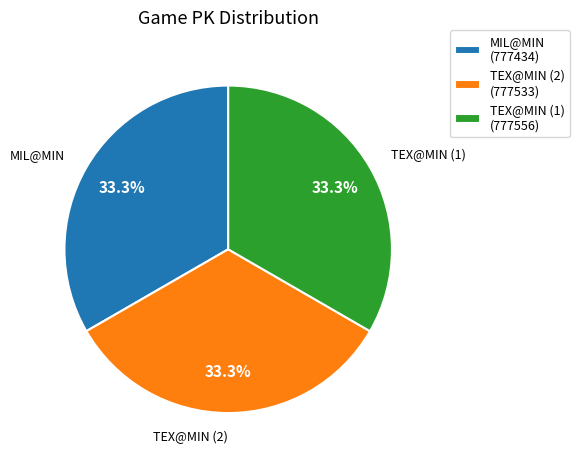

The TEX@MIN (2) slice represents 23% of the pie. True or false?

False